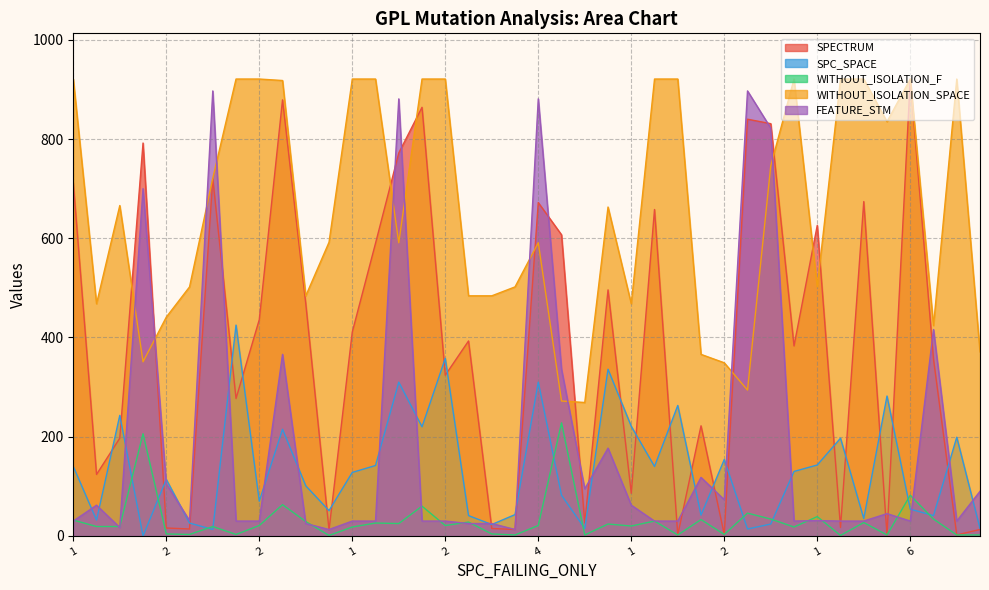

Which series ends up on top after the final intersection of FEATURE_STM and WITHOUT_ISOLATION_SPACE?

WITHOUT_ISOLATION_SPACE